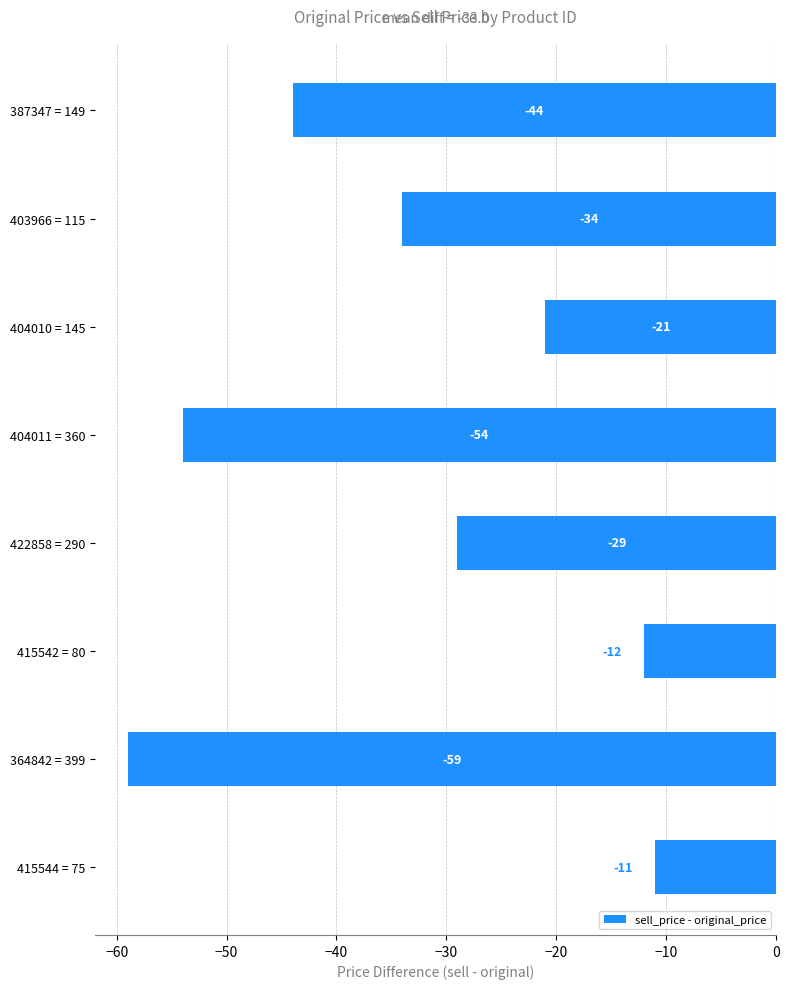

Rank the categories by value from lowest to highest.

364842 = 399, 404011 = 360, 387347 = 149, 403966 = 115, 422858 = 290, 404010 = 145, 415542 = 80, 415544 = 75